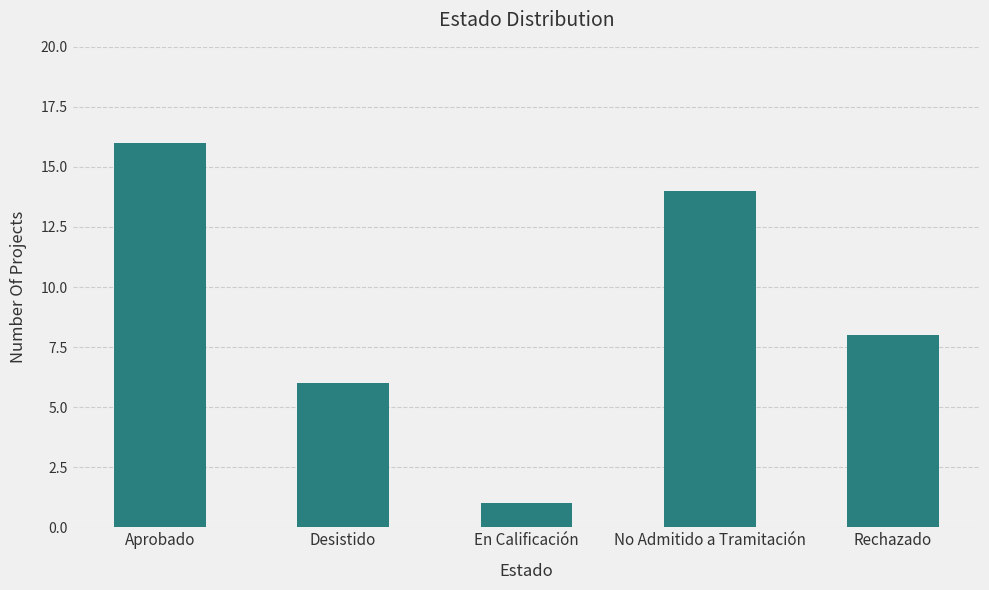

What is the difference between the values at No Admitido a Tramitación and En Calificación?

13